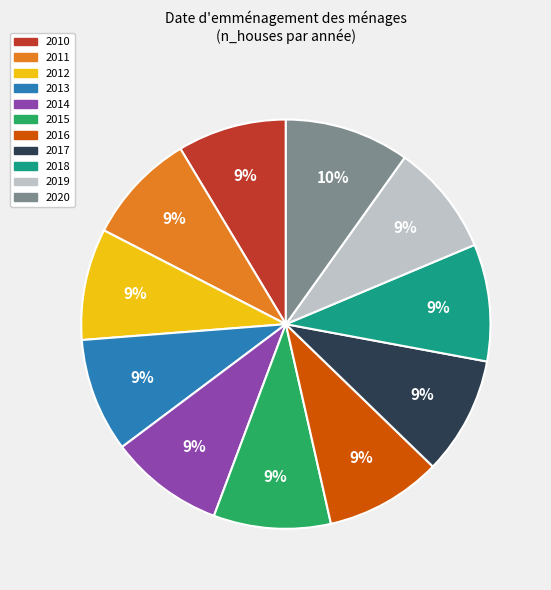

What is the largest slice in the pie chart?

2020